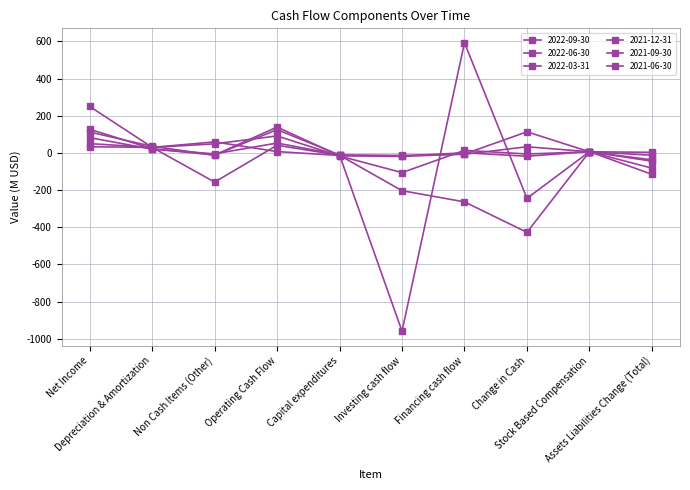

True or false: 2022-06-30 and 2021-12-31 cross at least once.

True